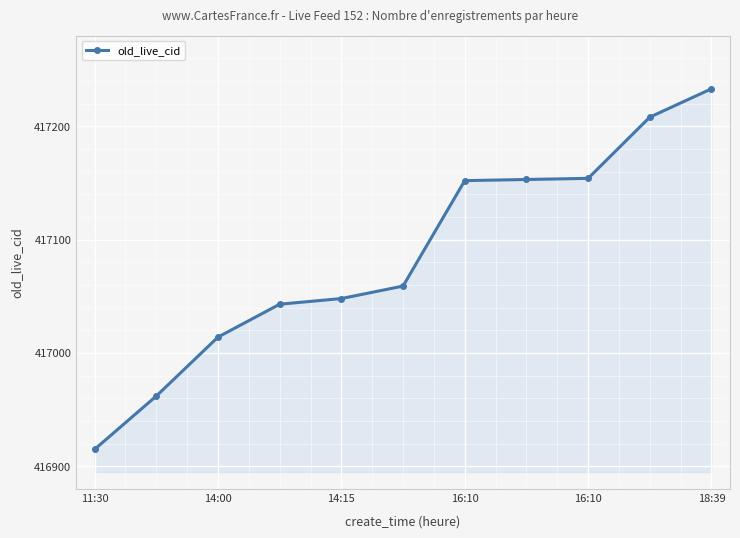

What is the difference between the maximum and minimum values?

318